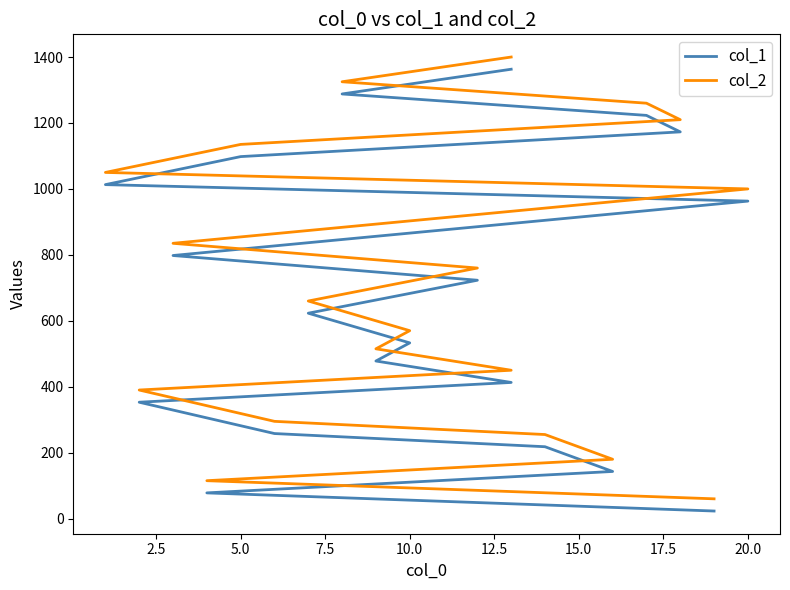

What is the difference between the maximum and minimum values in the col_1 series?

1340